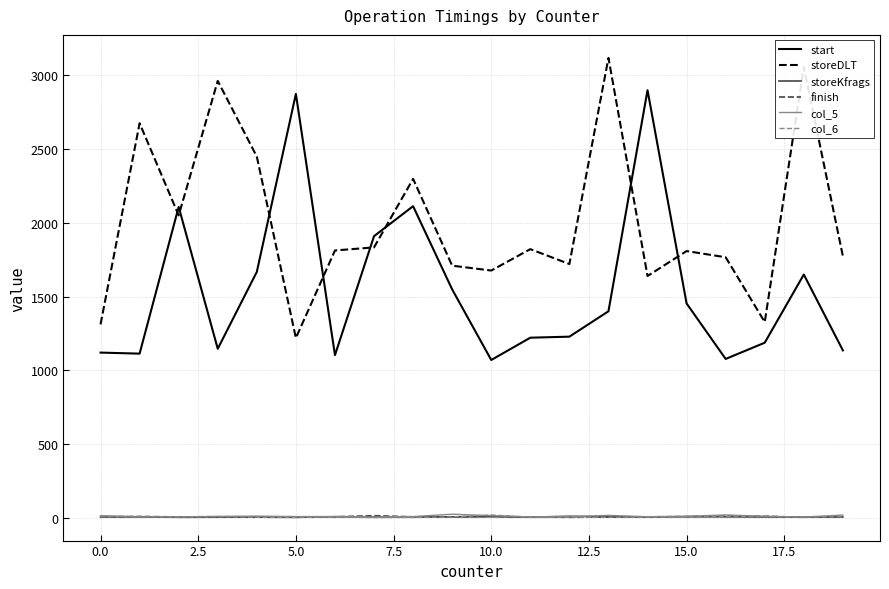

What is the difference between the maximum and minimum values in the col_6 series?

18